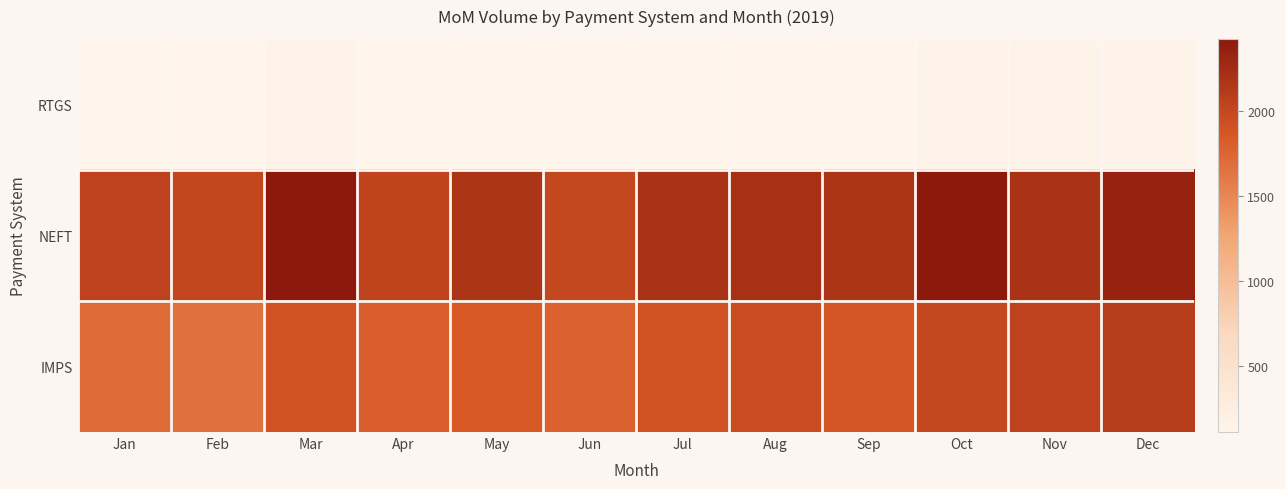

What is the total value across all series at Apr?

3946.7